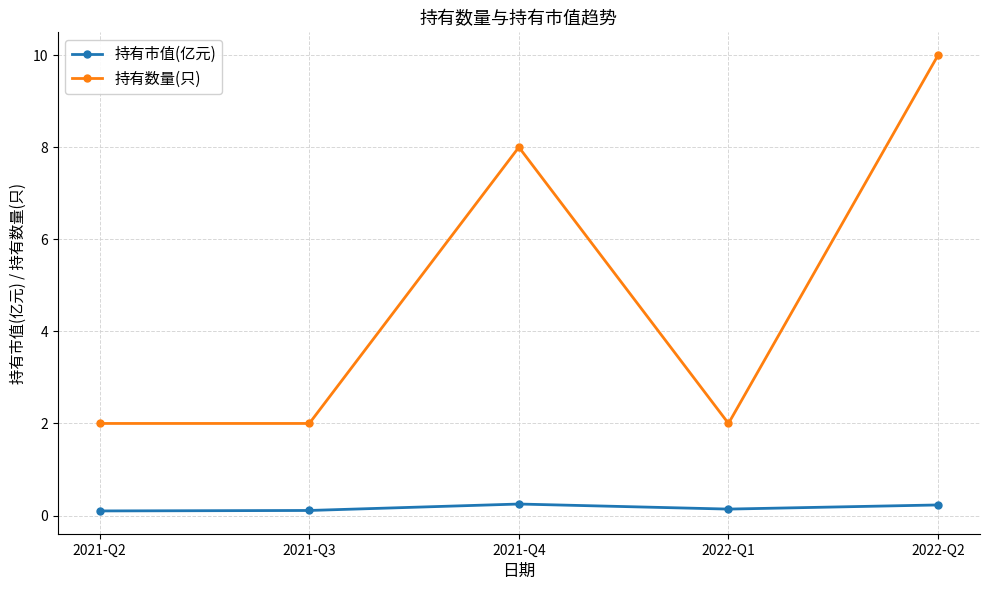

Read the 持有数量(只) value at 2021-Q3.

2.0